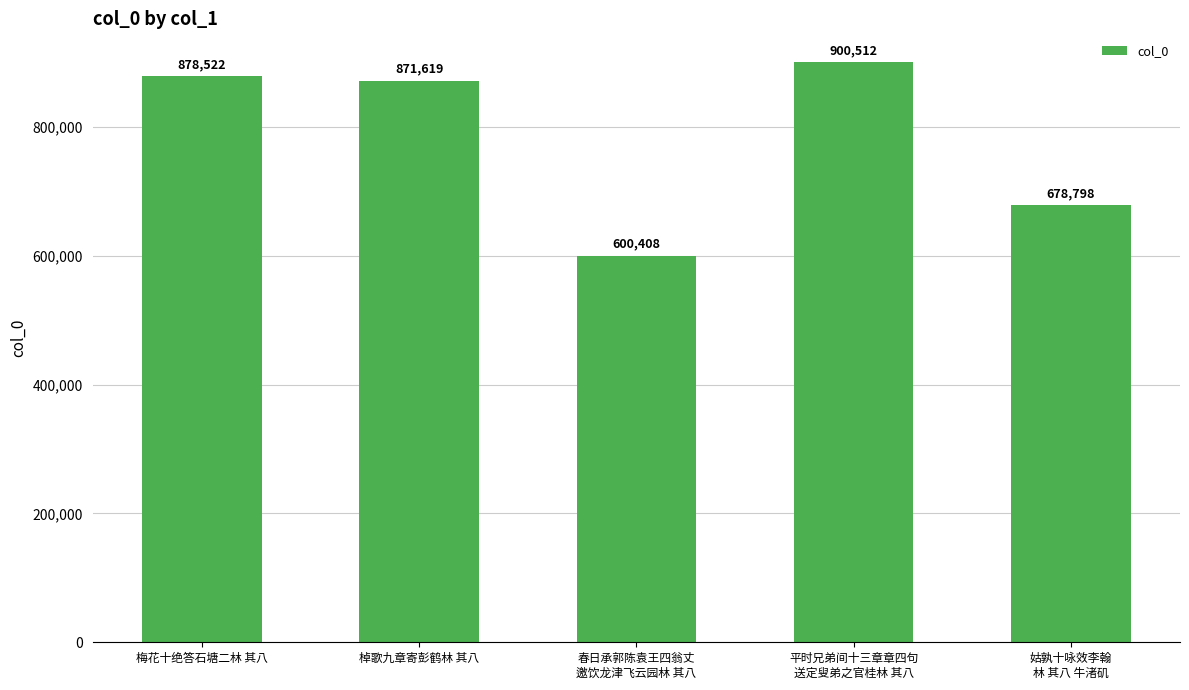

Reading right to left, what are all the values shown in this chart?

姑孰十咏效李翰
林 其八 牛渚矶=678798	平时兄弟间十三章章四句
送定叟弟之官桂林 其八=900512	春日承郭陈袁王四翁丈
邀饮龙津飞云园林 其八=600408	棹歌九章寄彭鹤林 其八=871619	梅花十绝答石塘二林 其八=878522